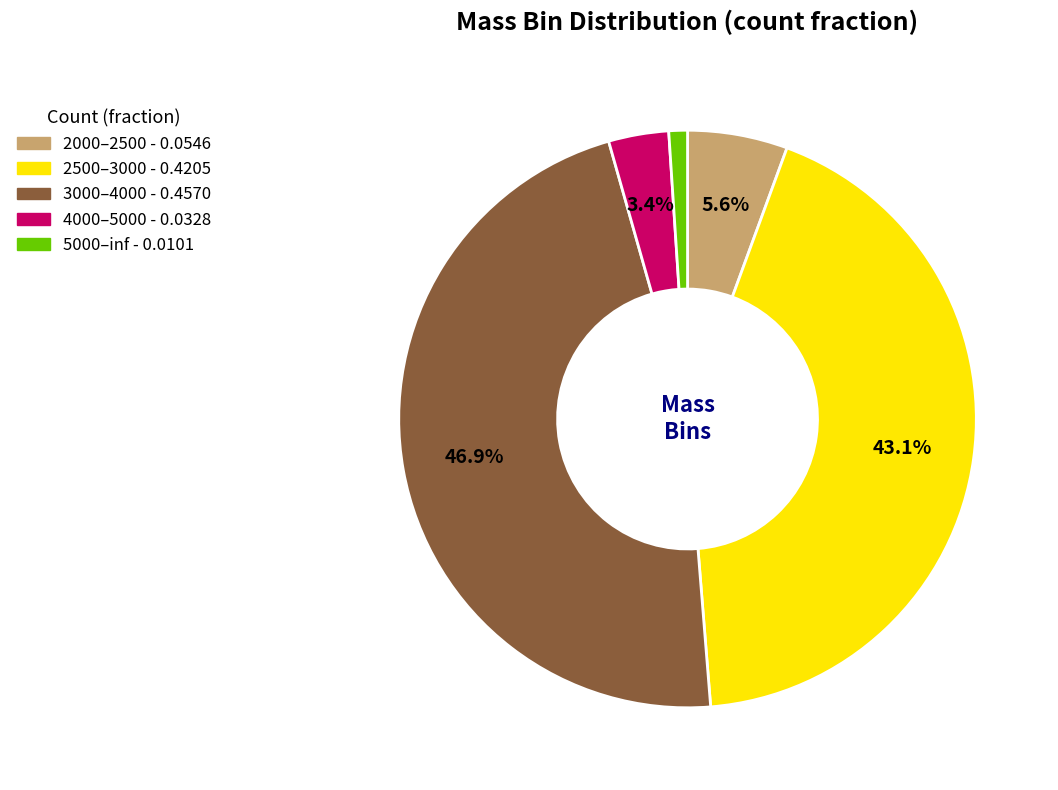

Count the number of slices in the pie.

5